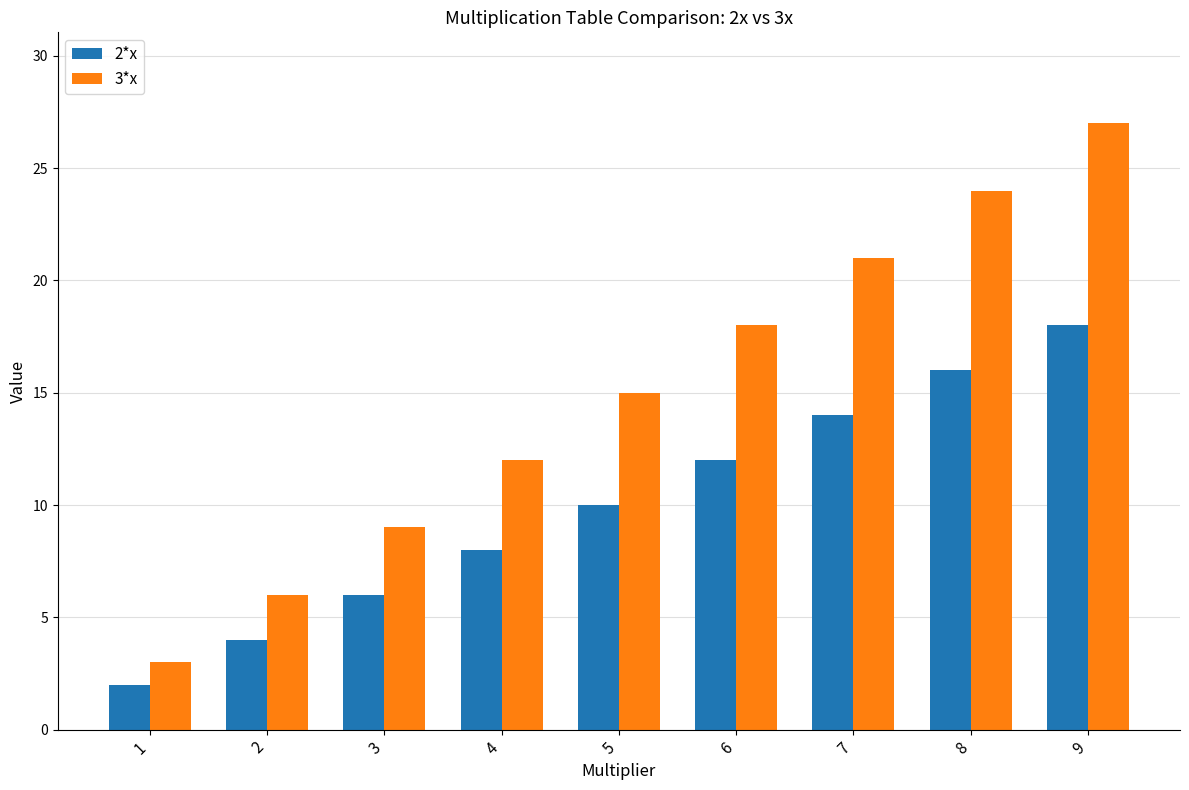

The value of 3*x at 8 is 7. True or false?

False